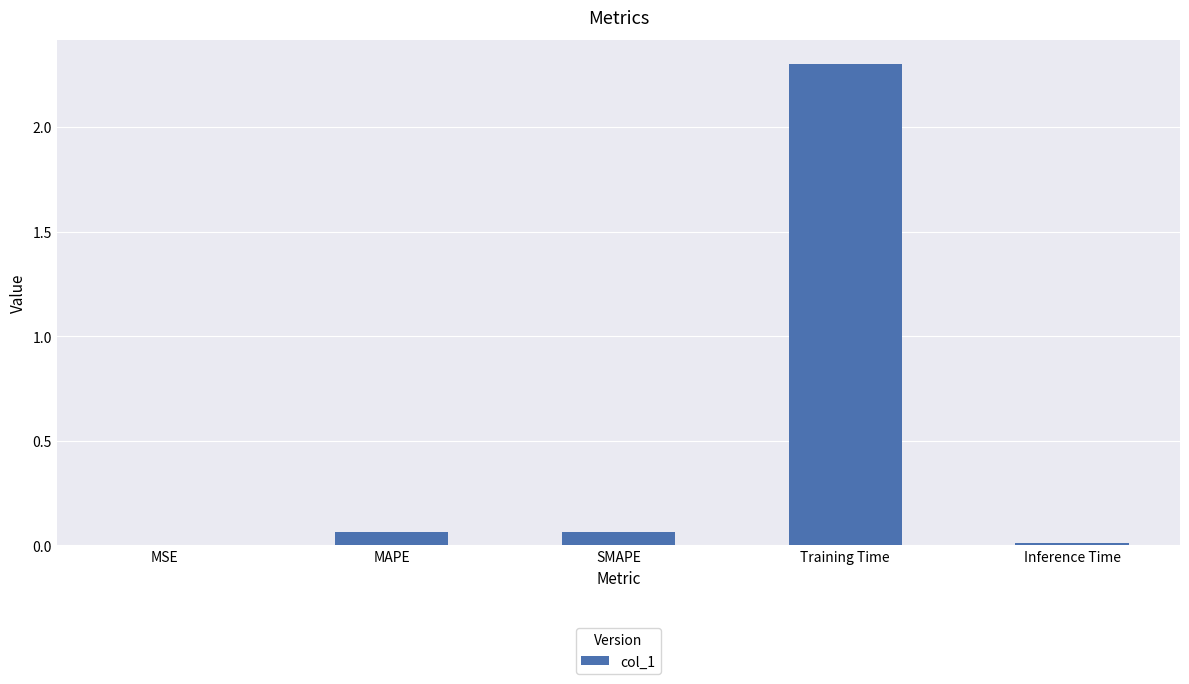

The value at MSE is 0.0. True or false?

True